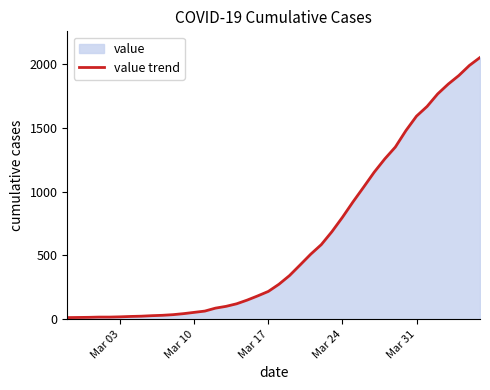

What is the greatest value displayed?

2049